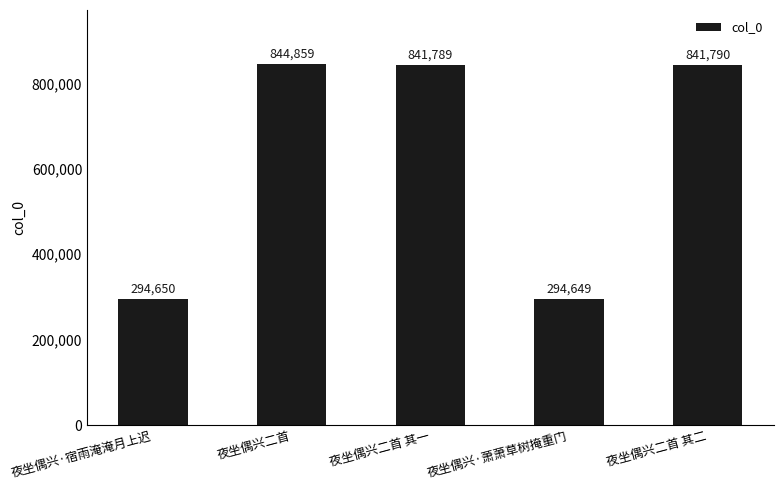

True or false: the data shows 1425538 at 夜坐偶兴二首.

False